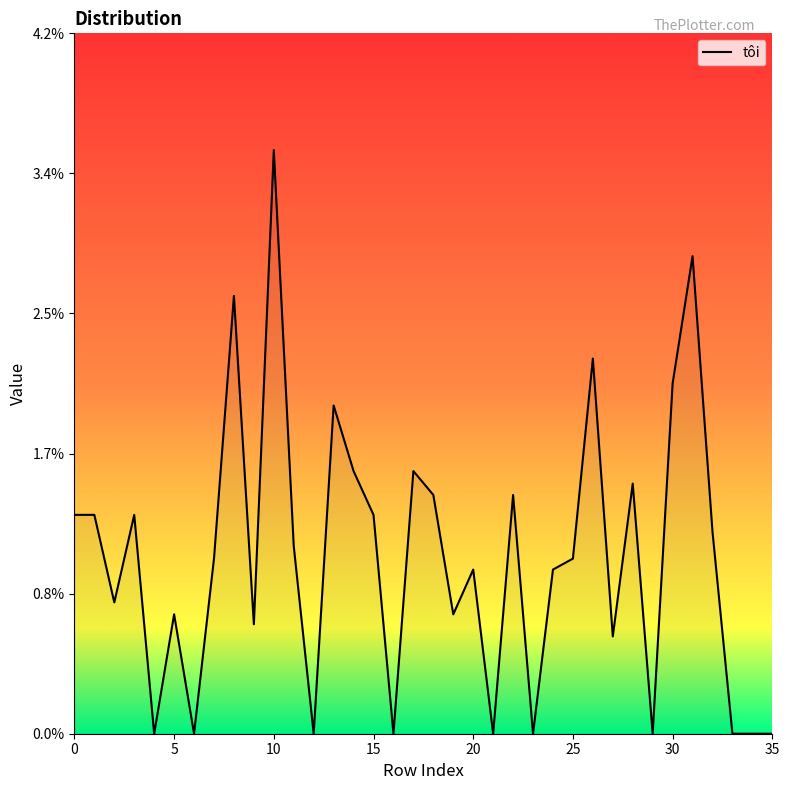

Is this an area chart (filled region under the line)?

No